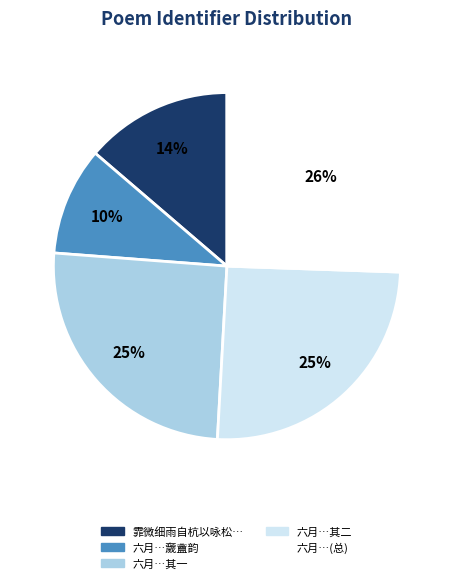

Does any single category account for the majority?

No